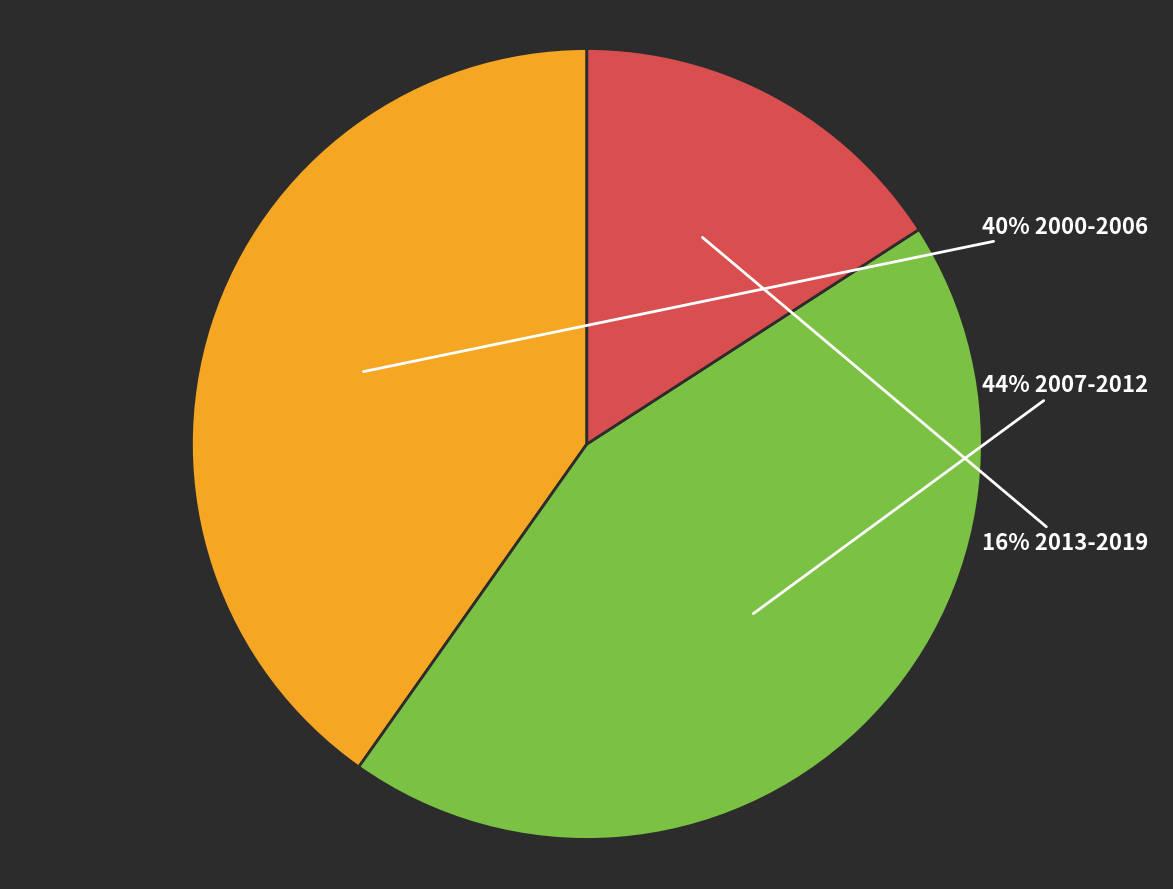

To the nearest percent, what is the average slice percentage?

33%